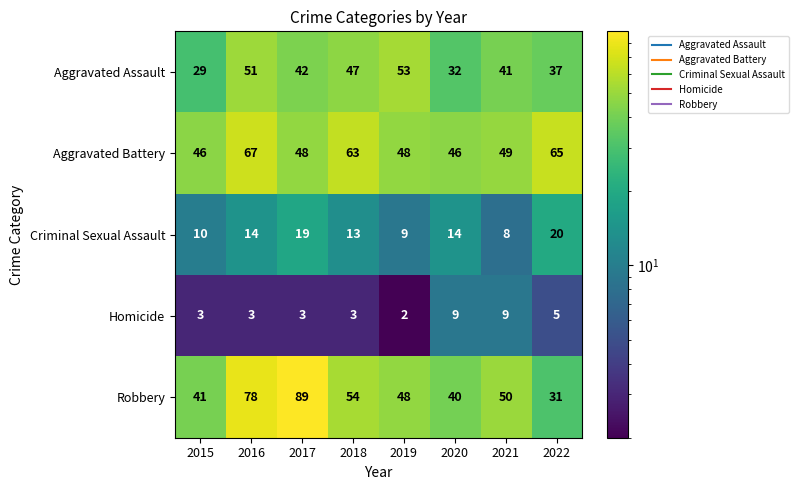

At 2016, list the series in order from smallest to largest.

Homicide, Criminal Sexual Assault, Aggravated Assault, Aggravated Battery, Robbery